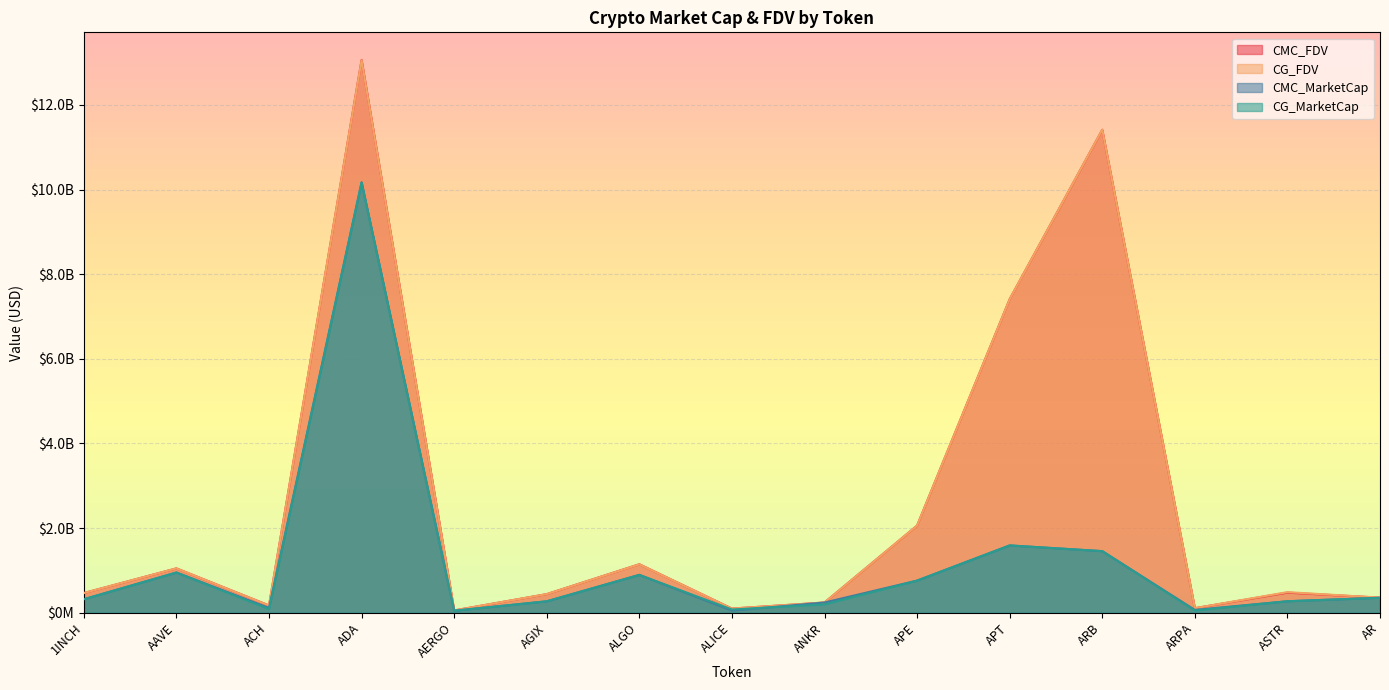

What is the minimum value for CG_MarketCap?

47089875.0